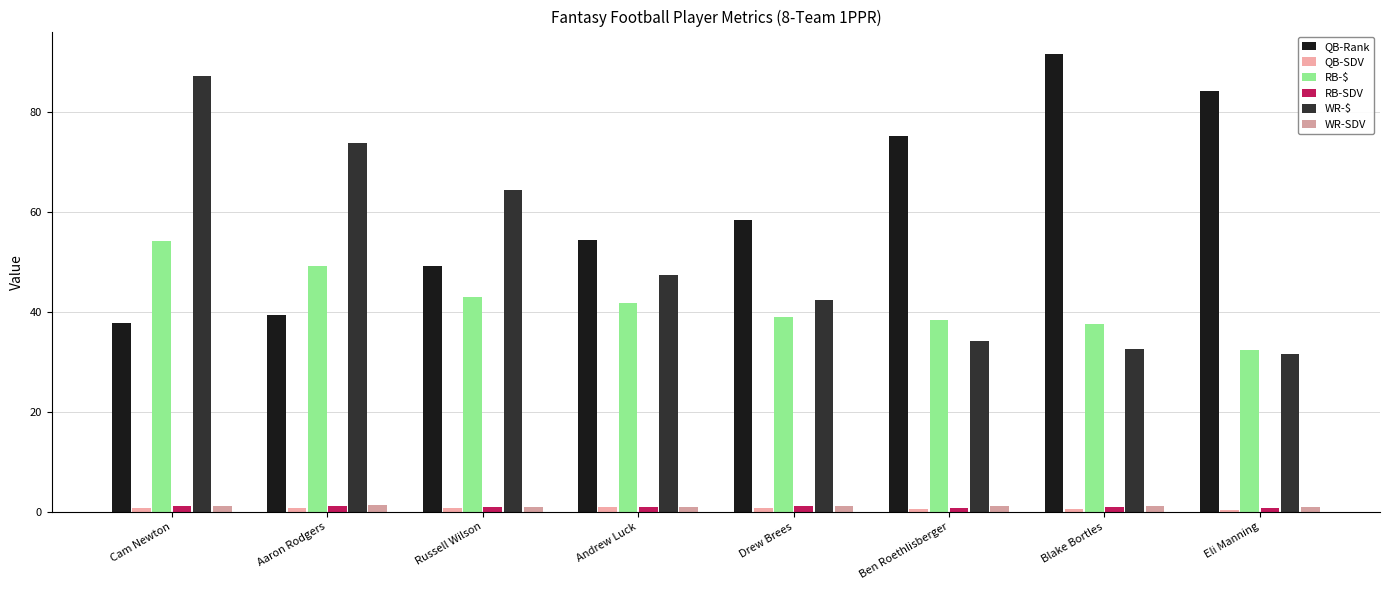

Is the value of QB-Rank at Drew Brees greater than the value of WR-$ at Blake Bortles?

Yes